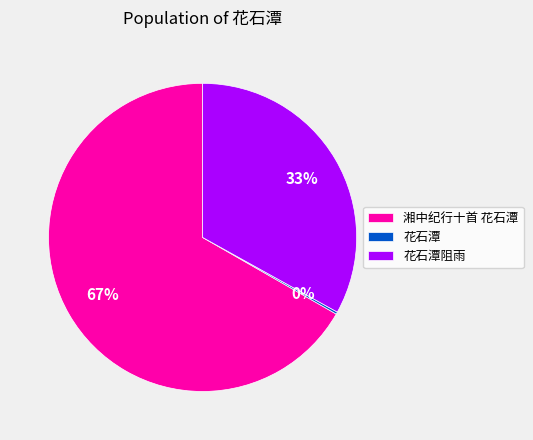

Is there any slice that represents more than half of the pie?

Yes